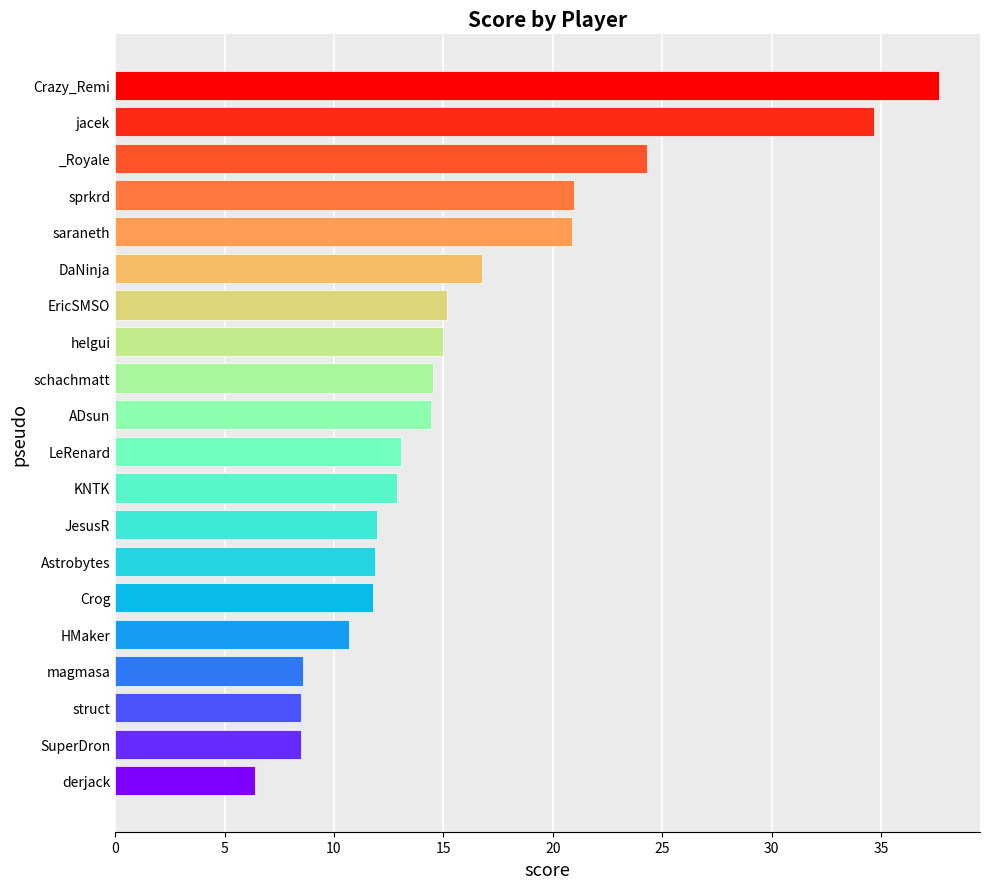

What is the sum of all values?

318.5